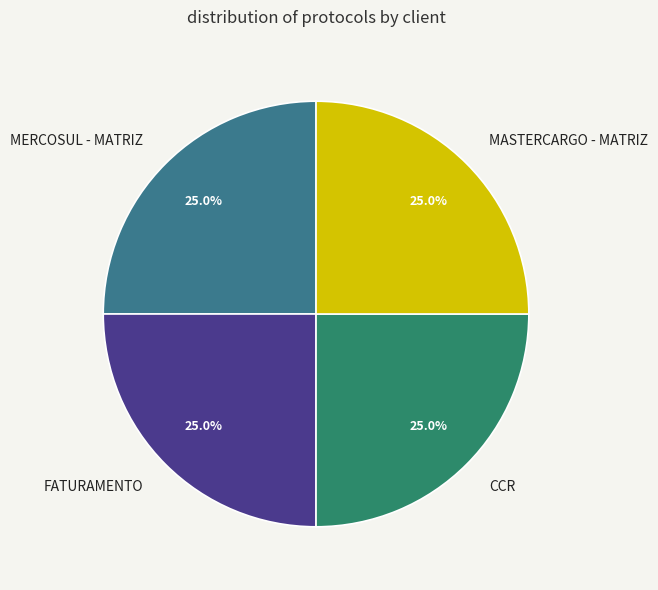

Approximately how many times larger is the value at MERCOSUL - MATRIZ compared to FATURAMENTO?

1.0